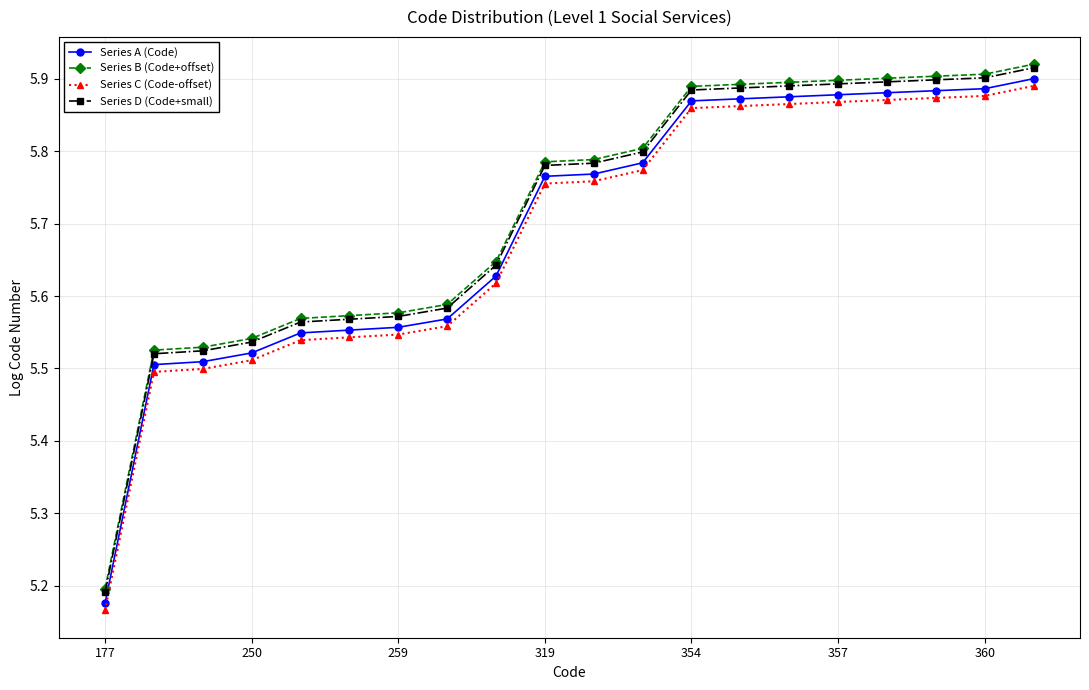

How many Series A (Code) values are between 5 and 6?

20